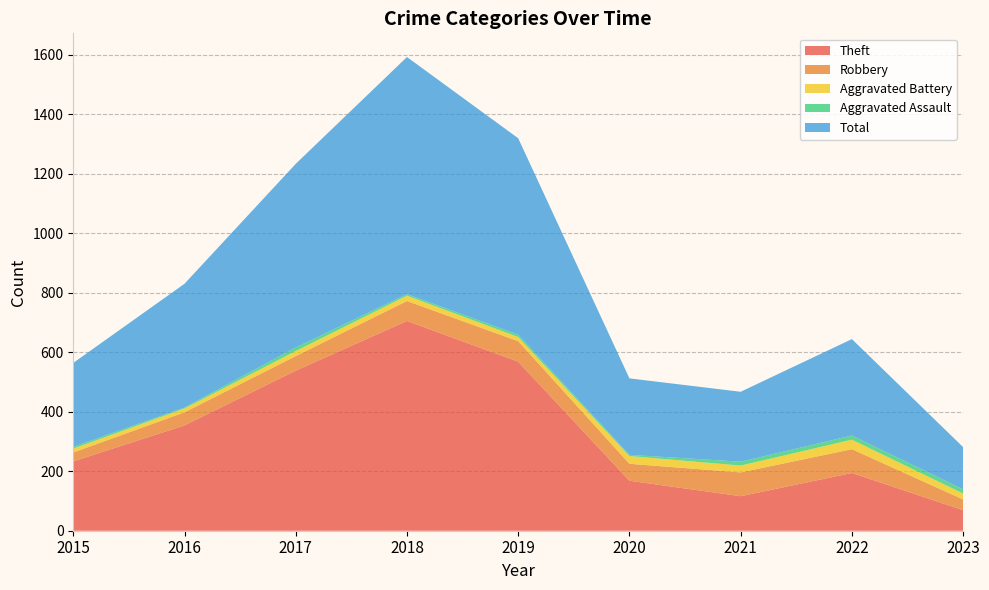

Reading right to left, extract all data points from this chart.

Theft: 69	194	116	168	568	705	538	354	233
Robbery: 36	80	80	57	69	67	49	44	30
Aggravated Battery: 20	32	23	26	14	18	17	13	13
Aggravated Assault: 14	14	13	4	8	5	12	3	6
Total: 142	324	235	257	660	797	617	416	282